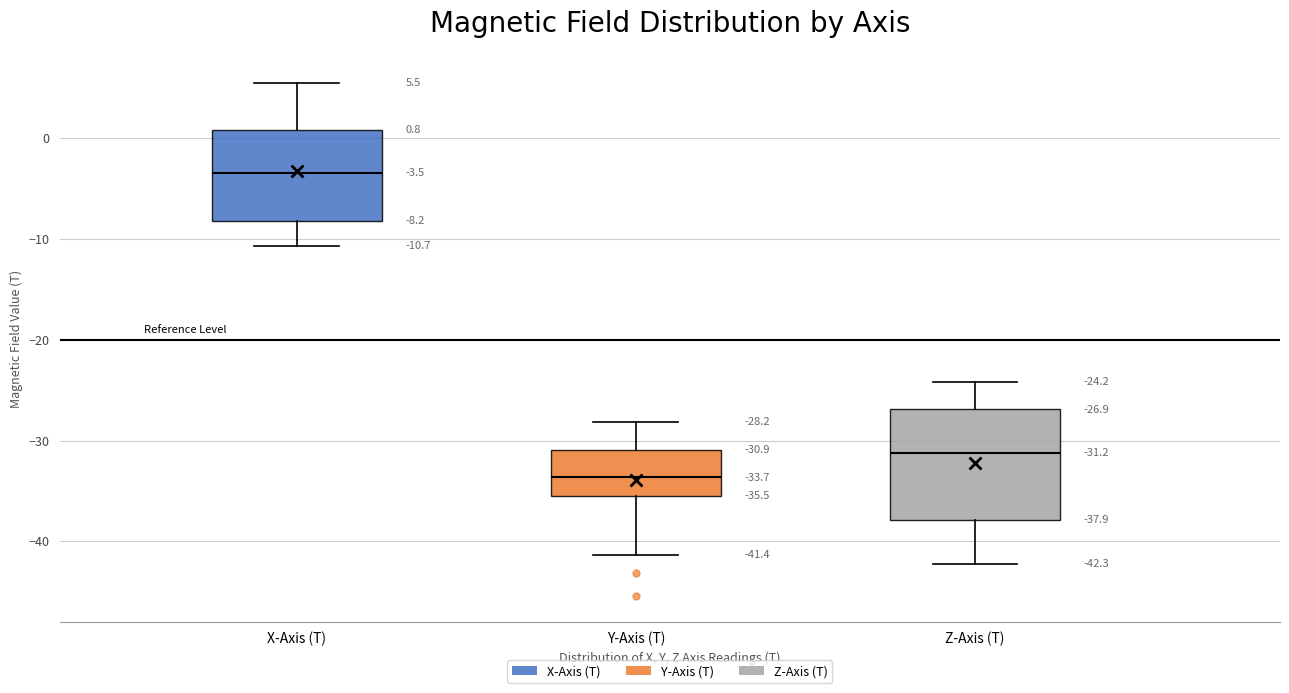

Which box's median line is the highest?

X-Axis (T)